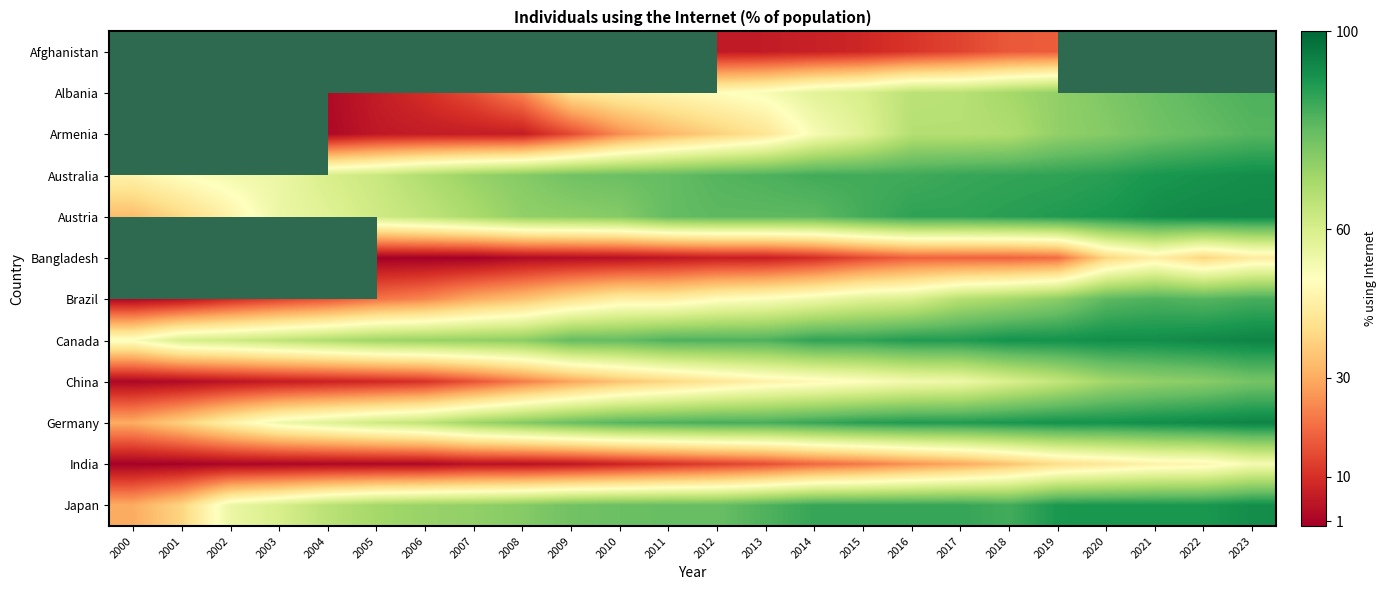

The Australia series shows 68.0 at 2006. True or false?

True